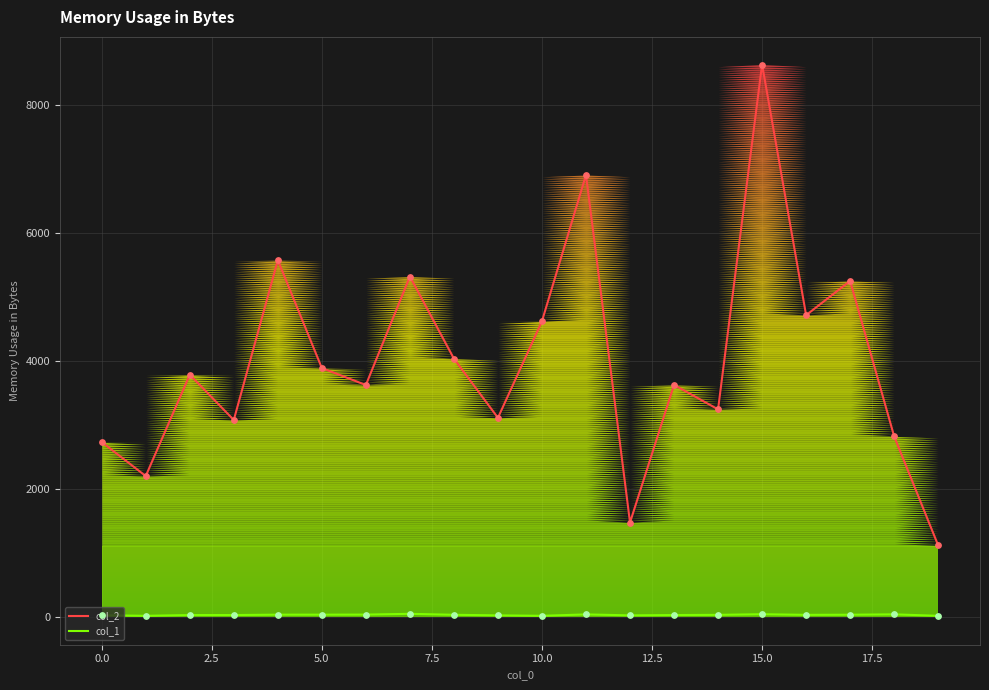

Is the value of col_2 at 12.5 greater than the value of col_1 at 13?

Yes